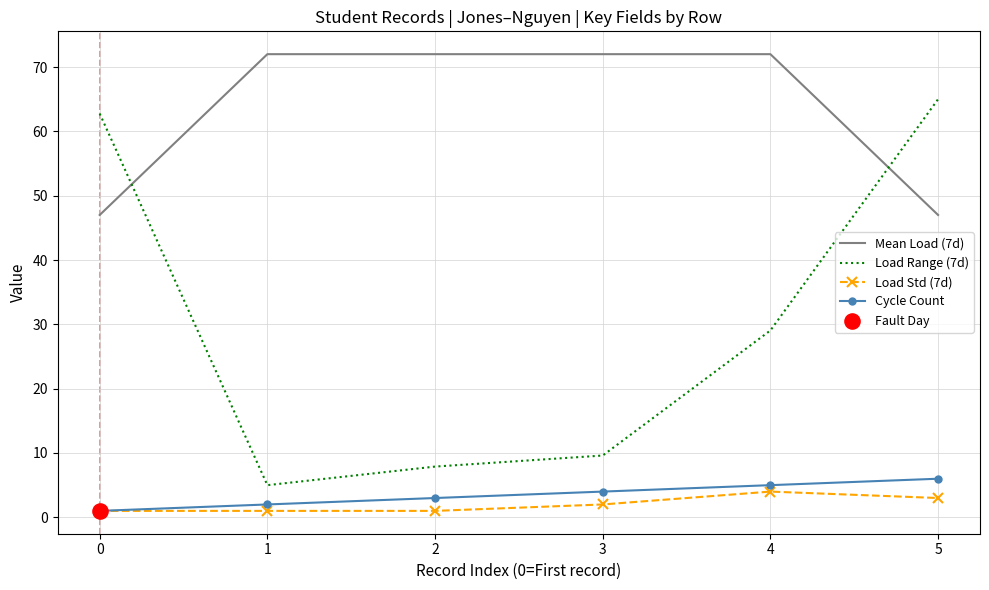

What is the difference between the highest and lowest values at 5?

62.0